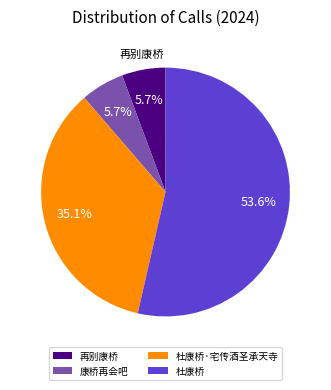

To the nearest percent, what percentage of the pie is 杜康桥·宅传酒圣承天寺?

35%